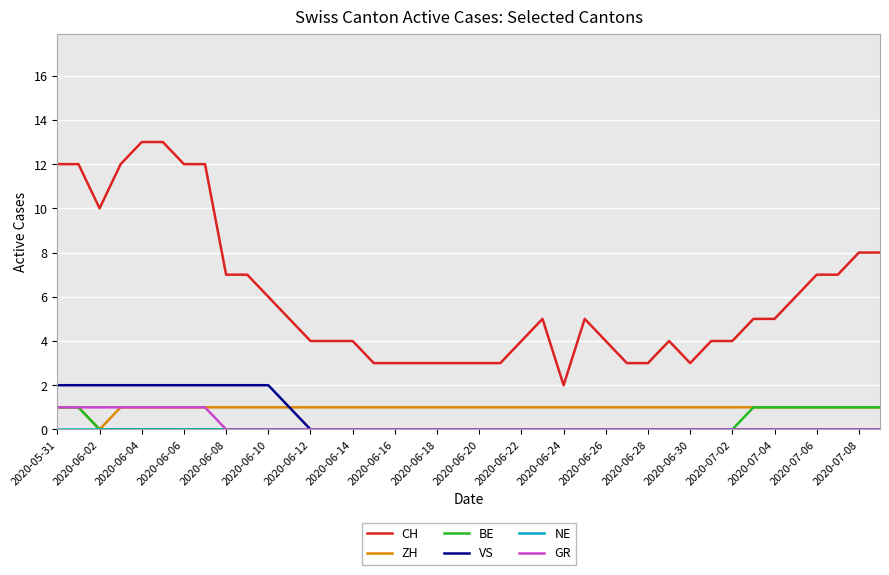

What is the highest value of the CH series?

13